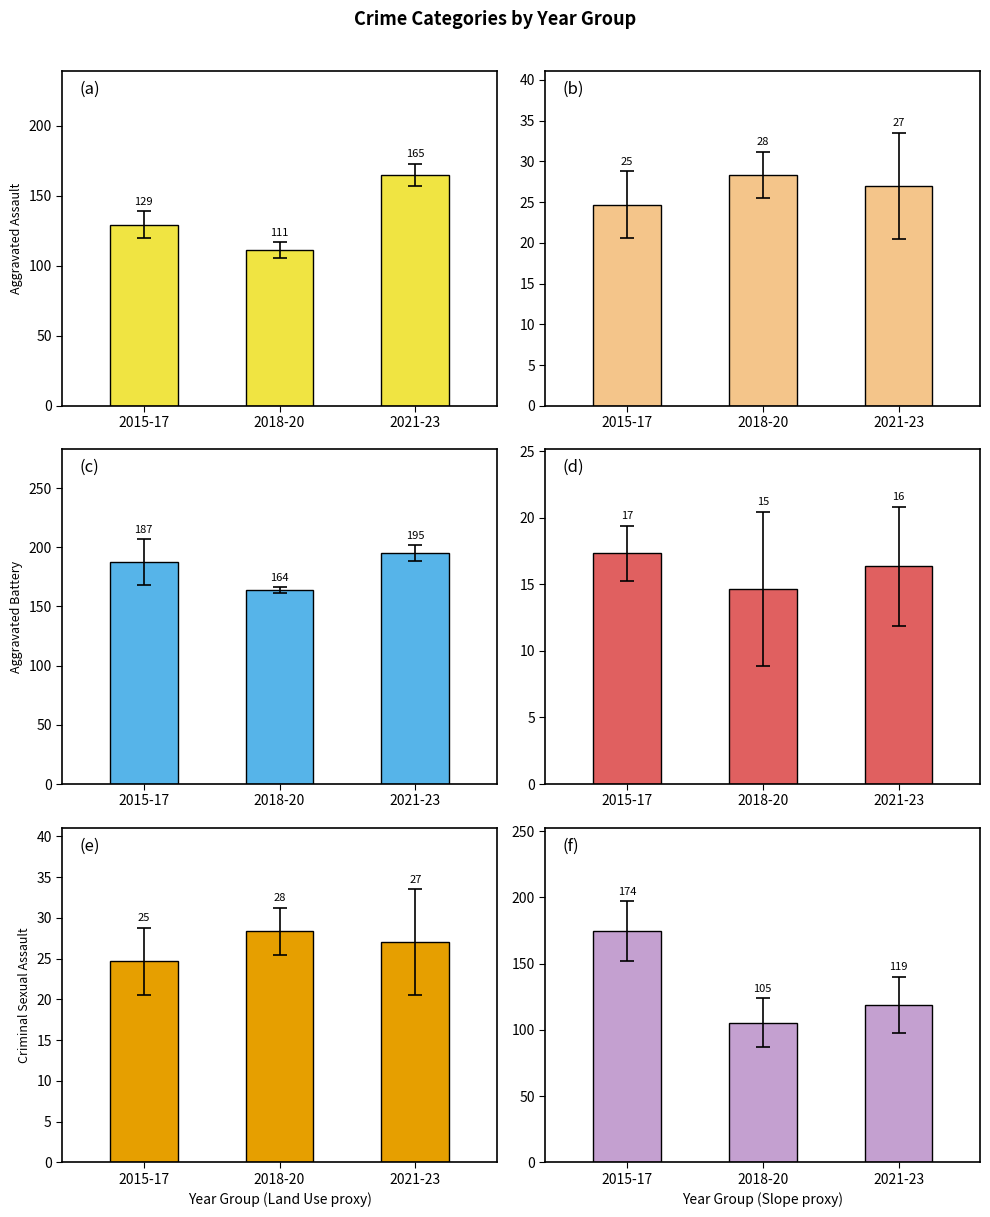

What is the average value of the Robbery series?

132.9